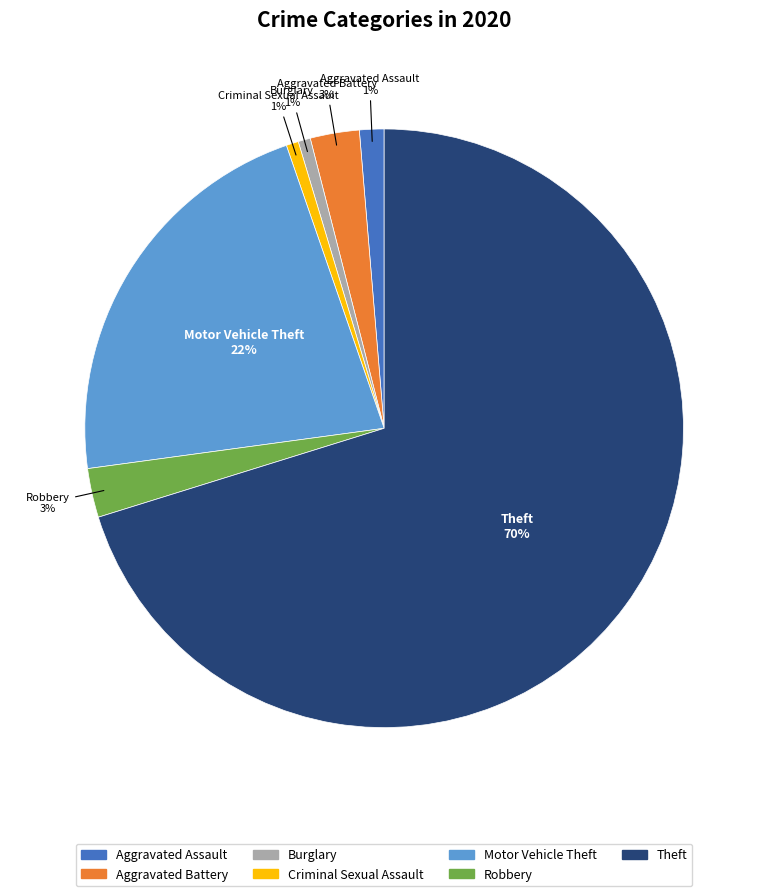

To the nearest percent, what is the average slice percentage?

14%